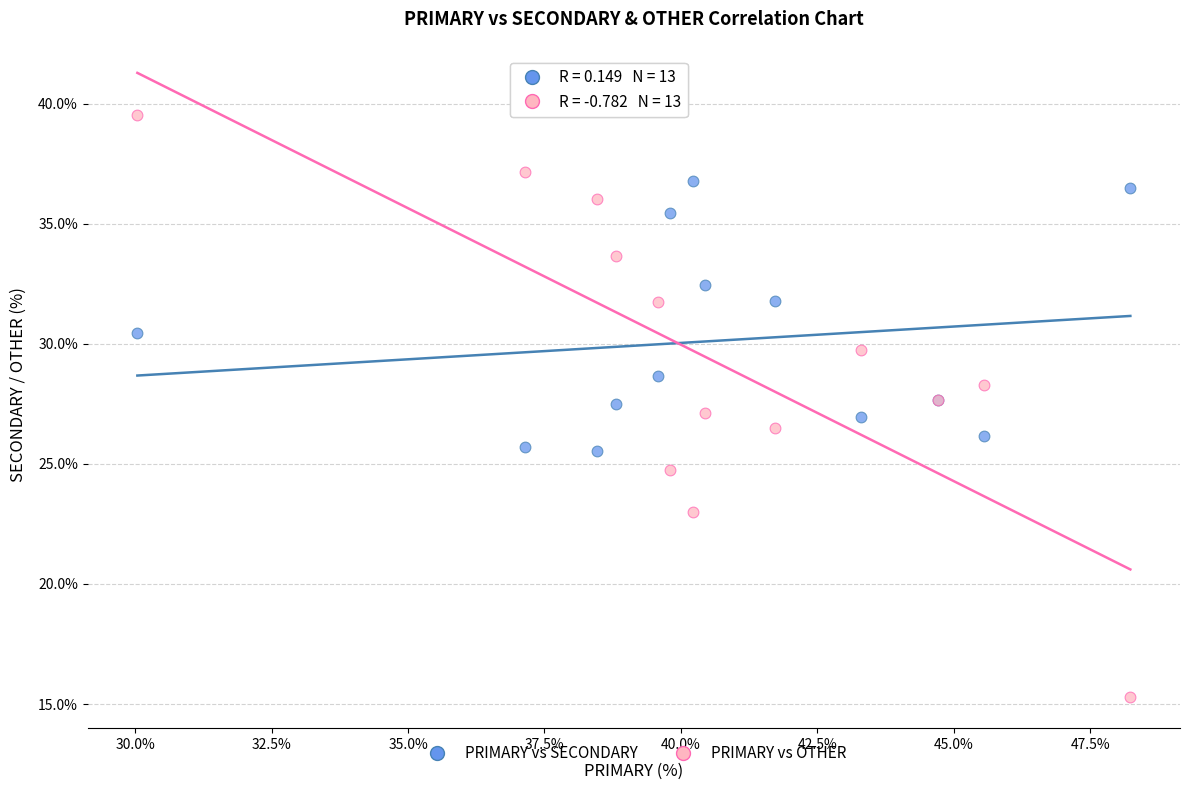

Which series has the widest spread of Y values?

PRIMARY vs OTHER